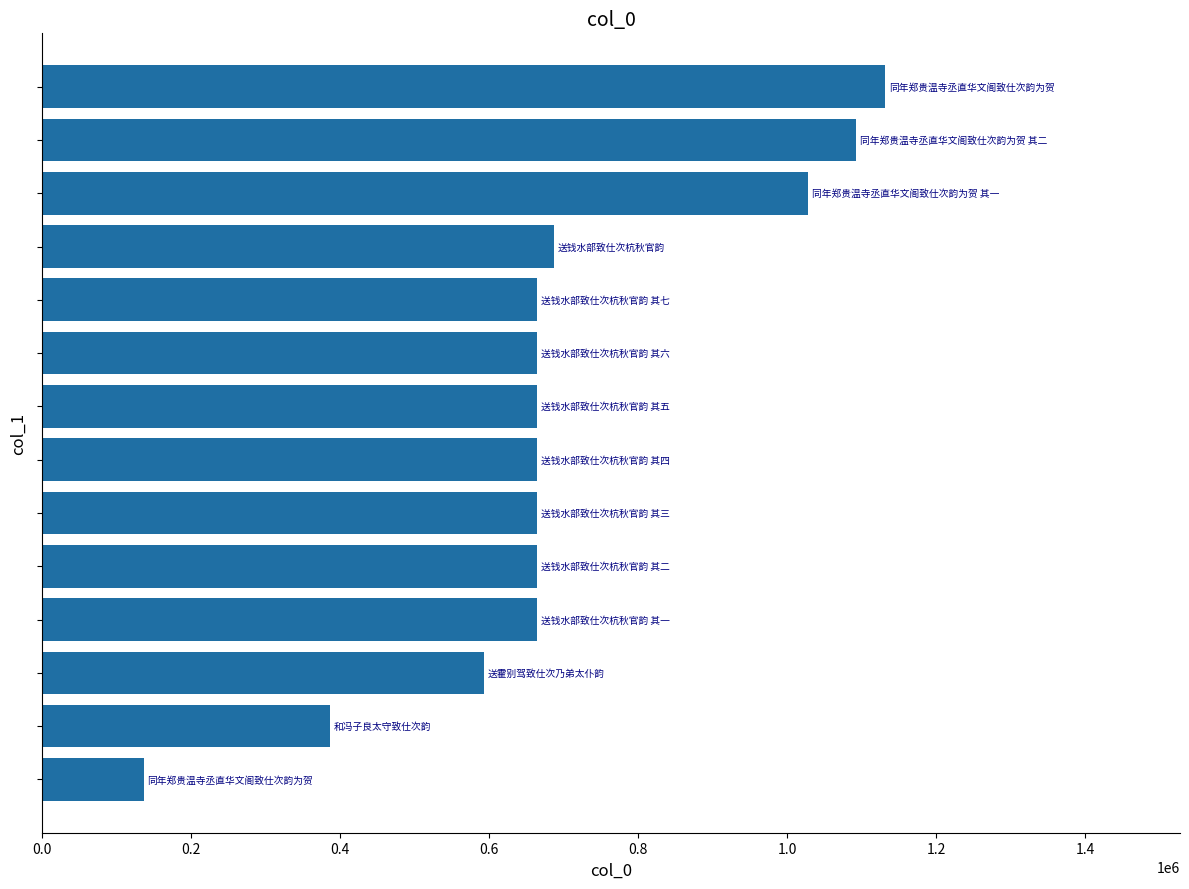

What is the minimum value shown in the chart?

136019